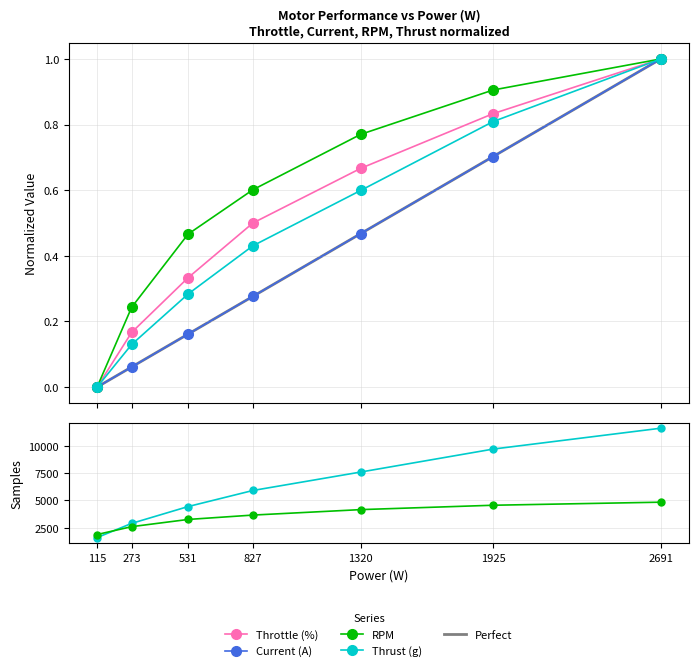

How many lines are shown in the chart?

5